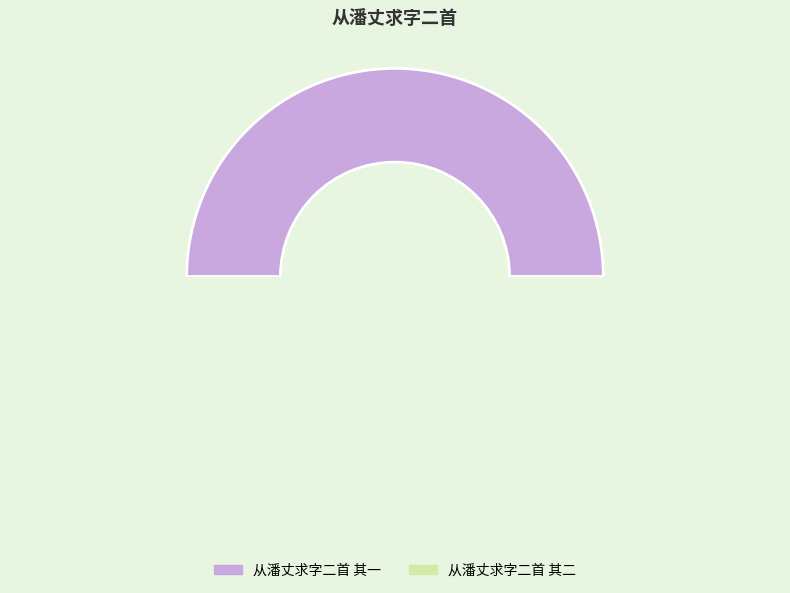

Does any single category account for the majority?

Yes